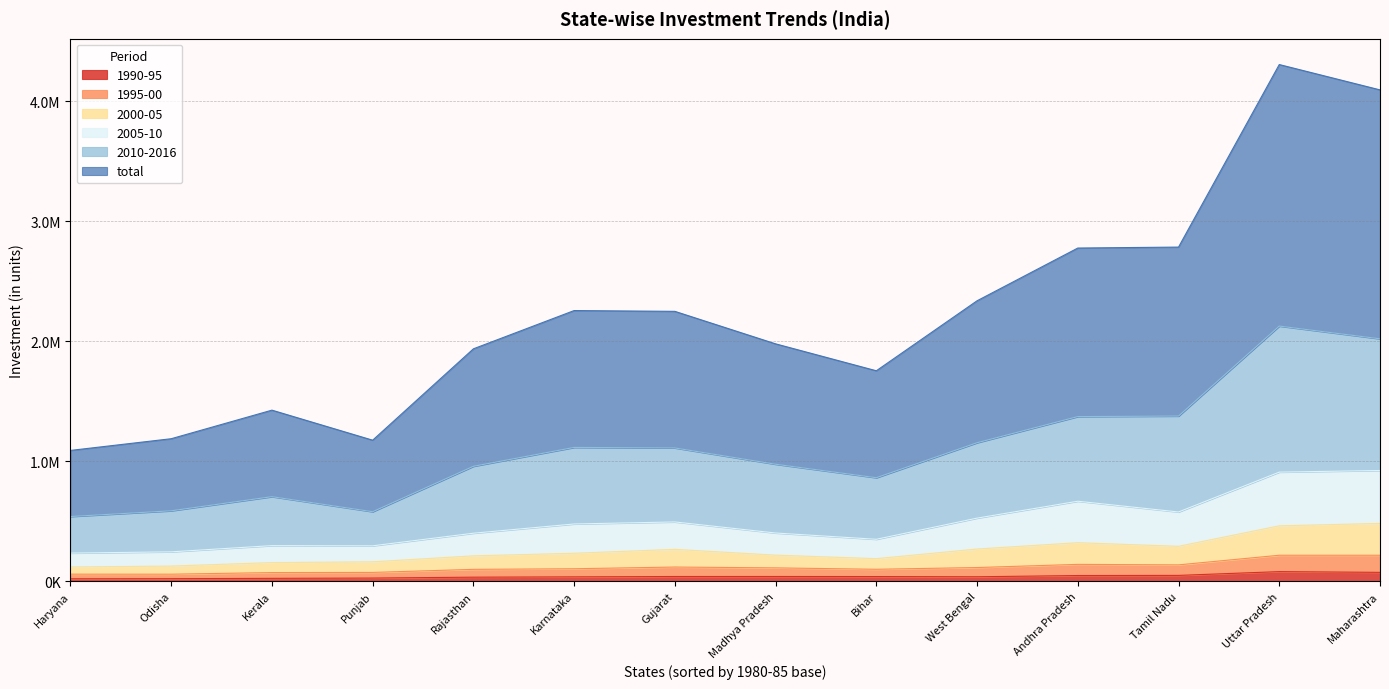

What is the sum of all 1995-00 values?

1052522.0